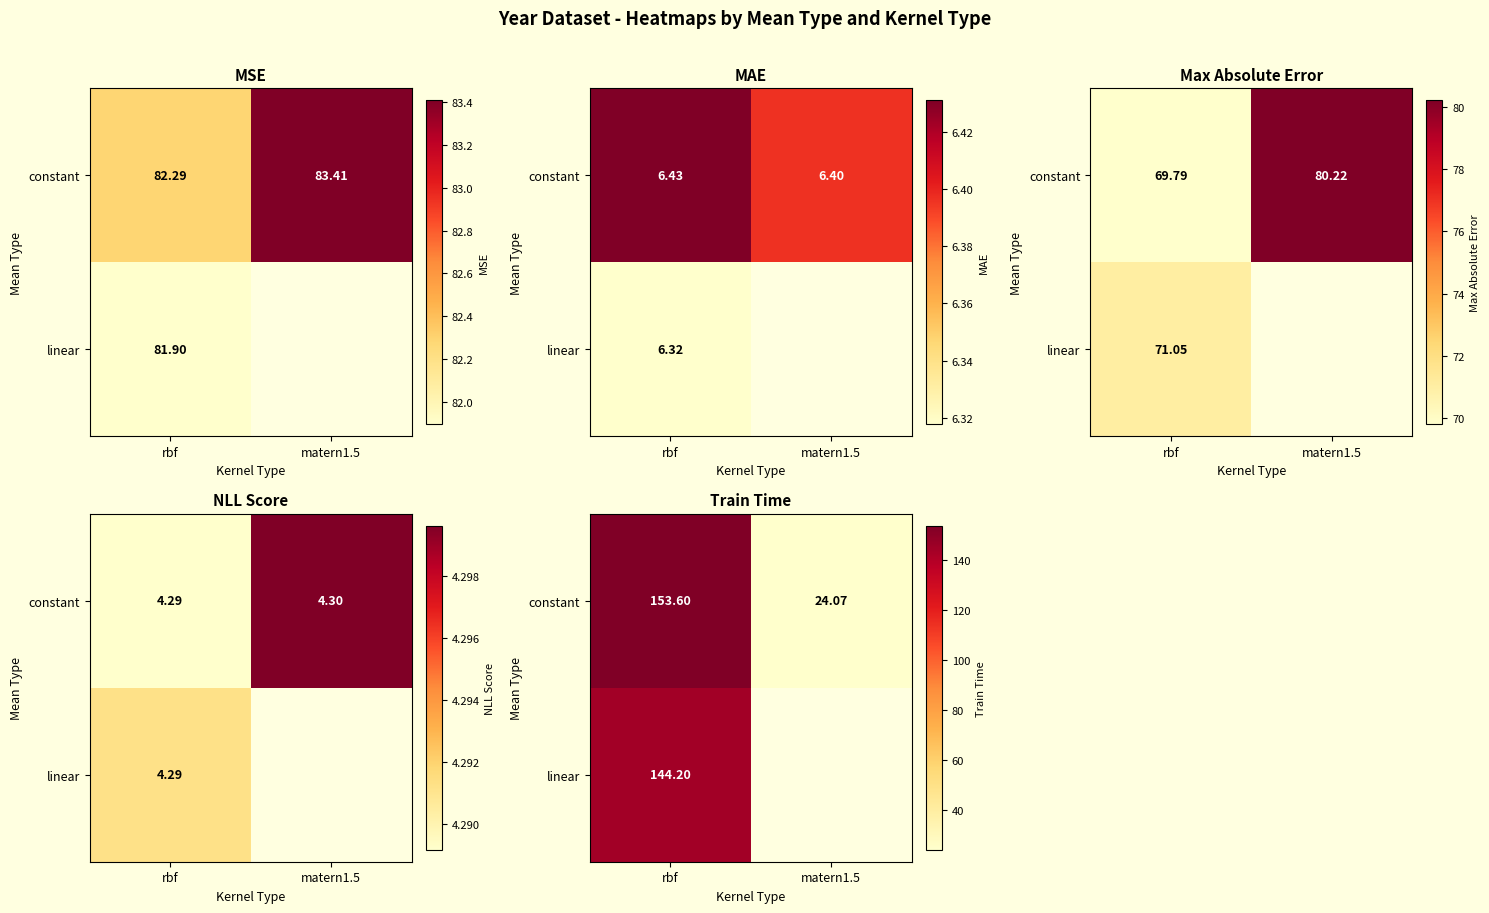

Is it true that constant equals 37.1 at matern1.5?

False